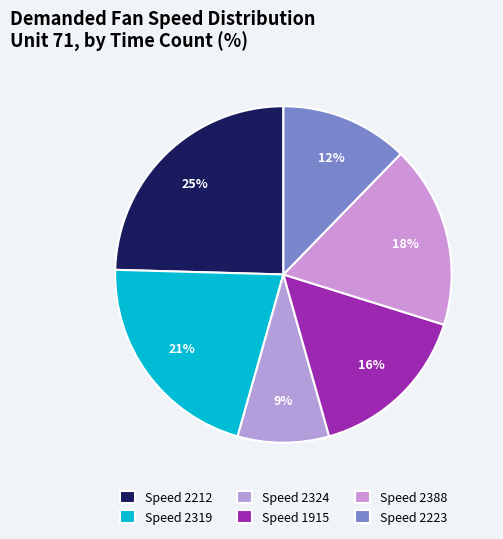

To the nearest percent, what is the average slice percentage?

17%